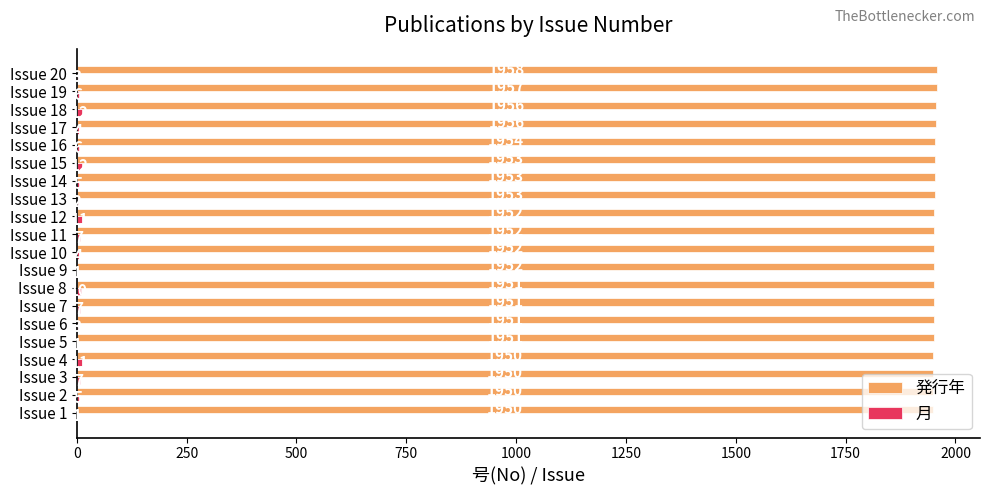

What is the sum of all 発行年 values?

39052